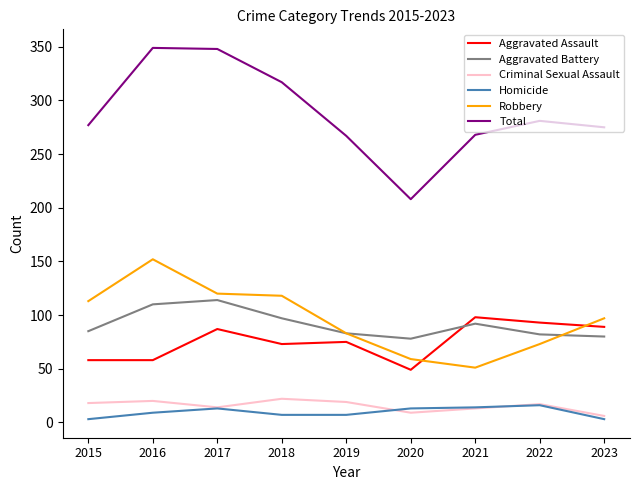

Is the value of Criminal Sexual Assault at 2020 greater than the value of Robbery at 2015?

No